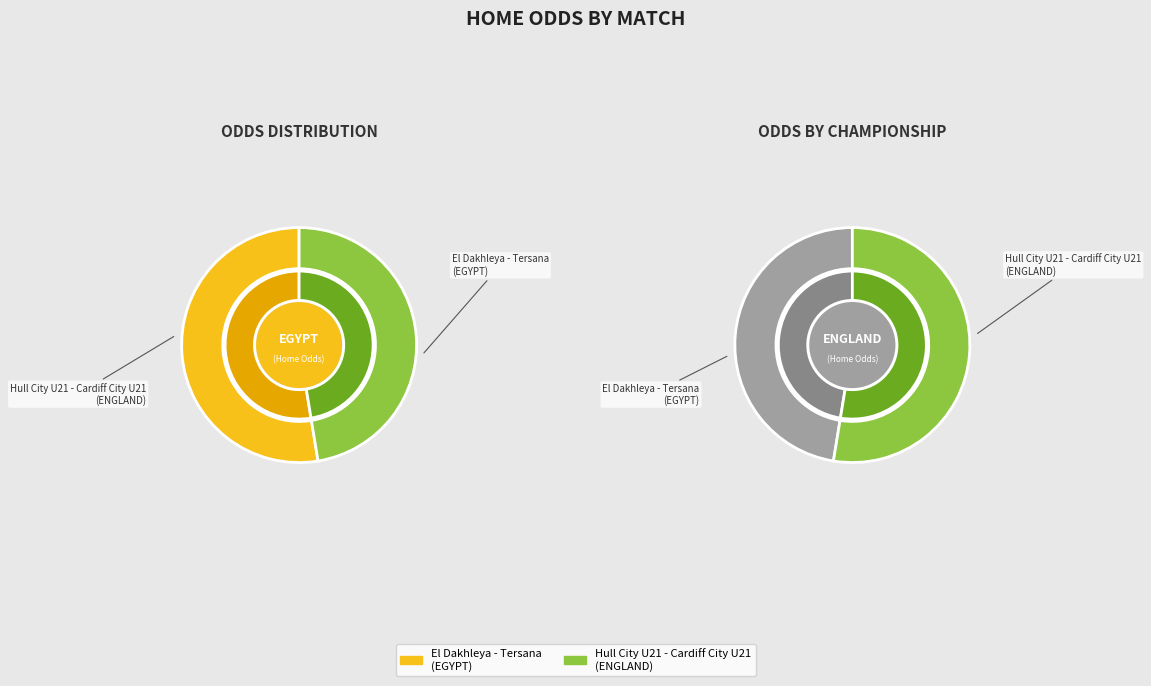

Is it true that Hull City U21 - Cardiff City U21
(ENGLAND) is 36% of the pie?

False